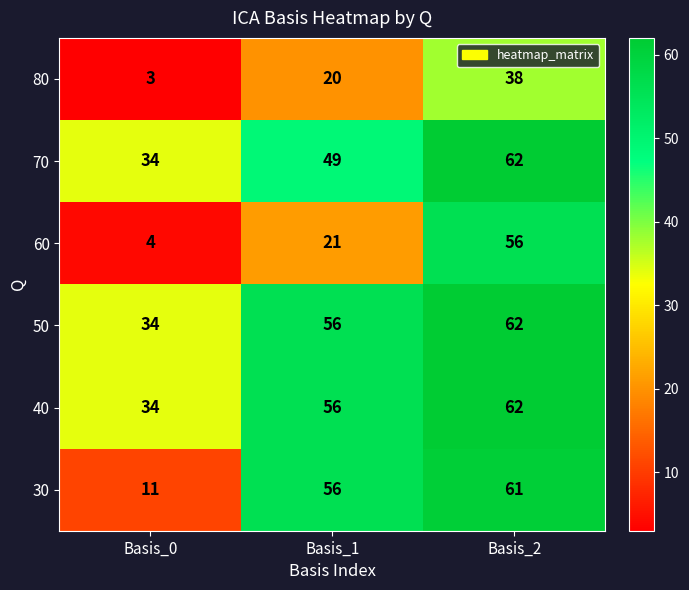

What is the average value of the 50 series?

51